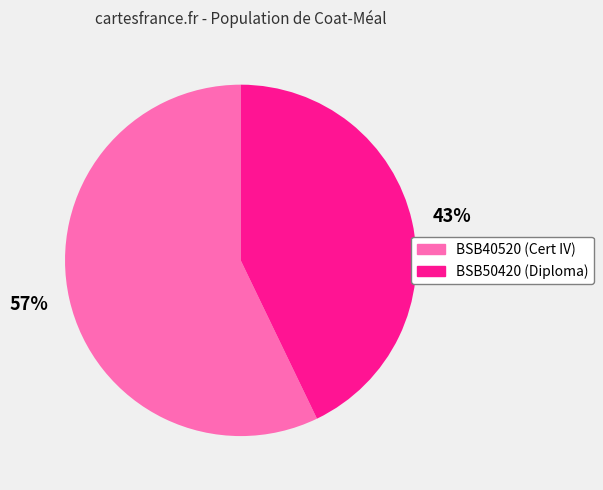

How many slices are in this pie chart?

2